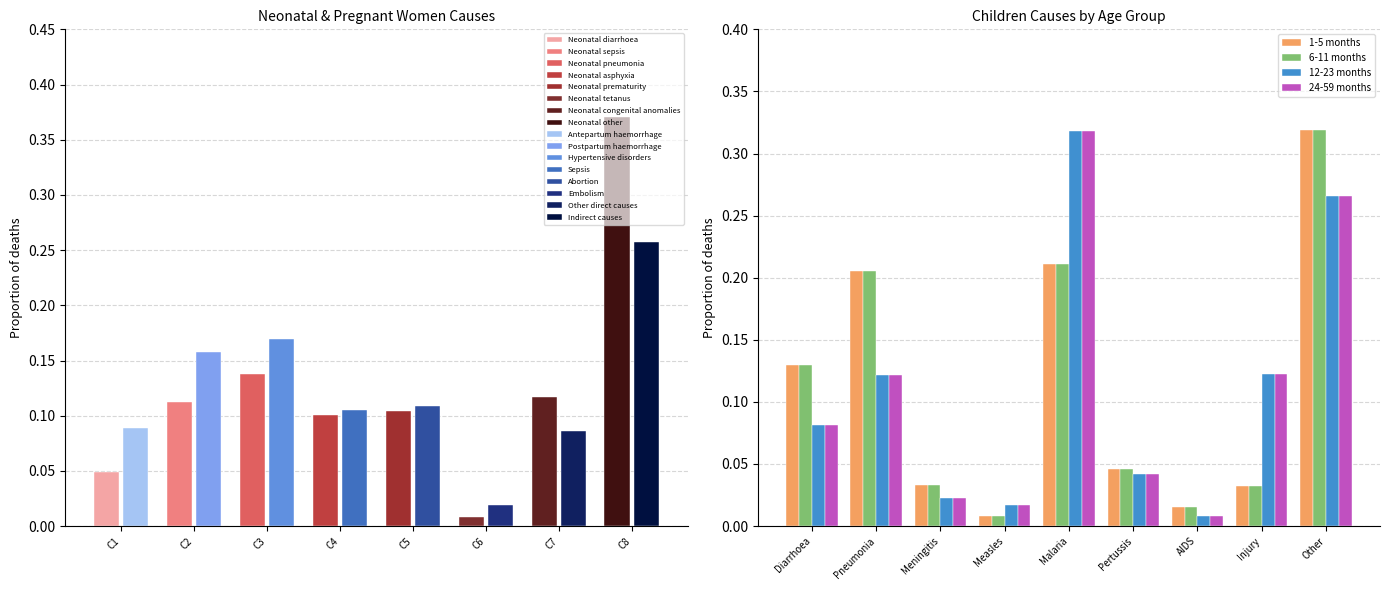

What is the maximum value for 6-11 months?

0.3